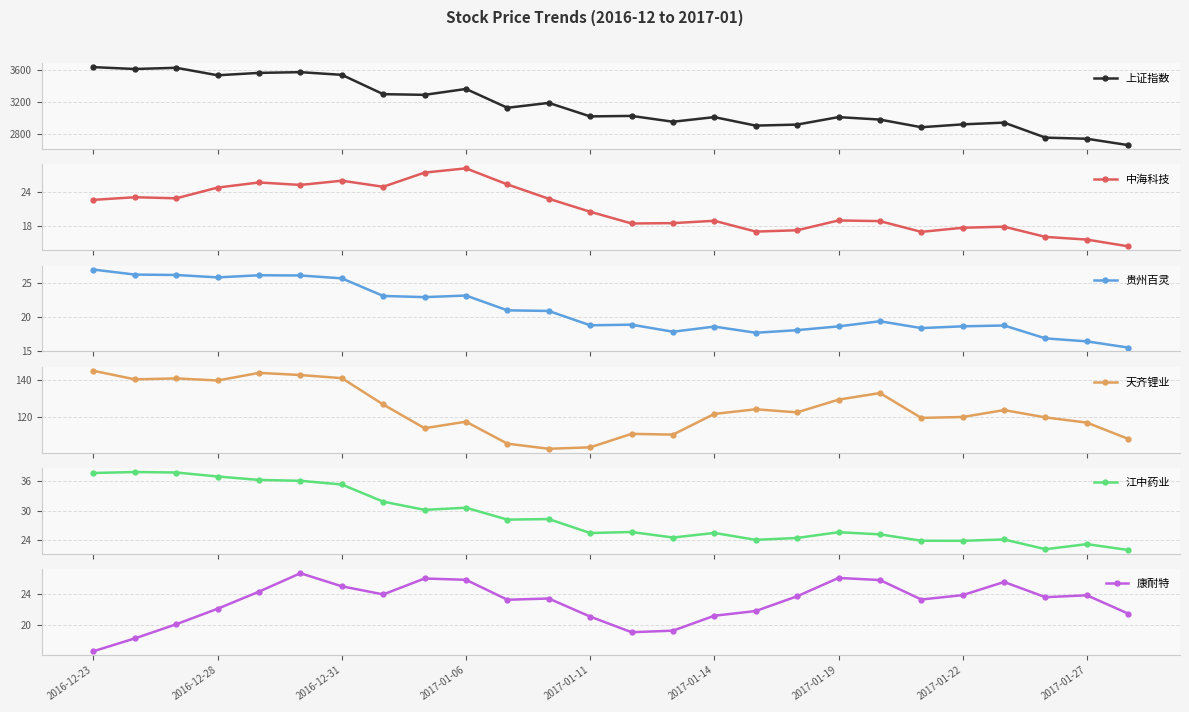

What are all the series names shown in the legend?

上证指数, 中海科技, 贵州百灵, 天齐锂业, 江中药业, 康耐特